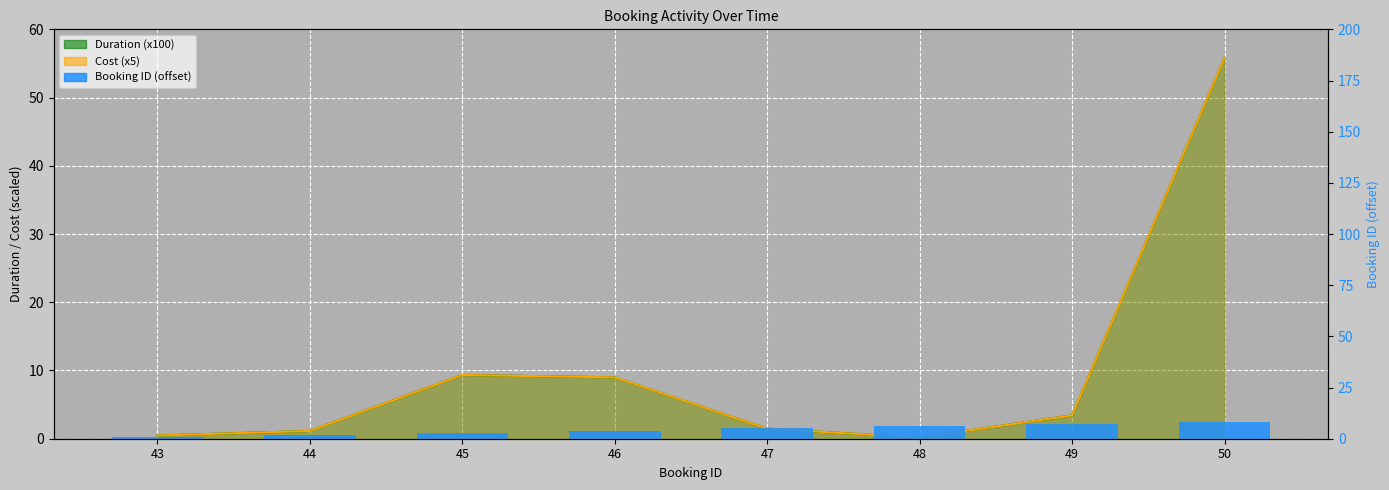

Reading left to right, what are all the values shown in this chart?

43=1	44=2	45=3	46=4	47=5	48=6	49=7	50=8